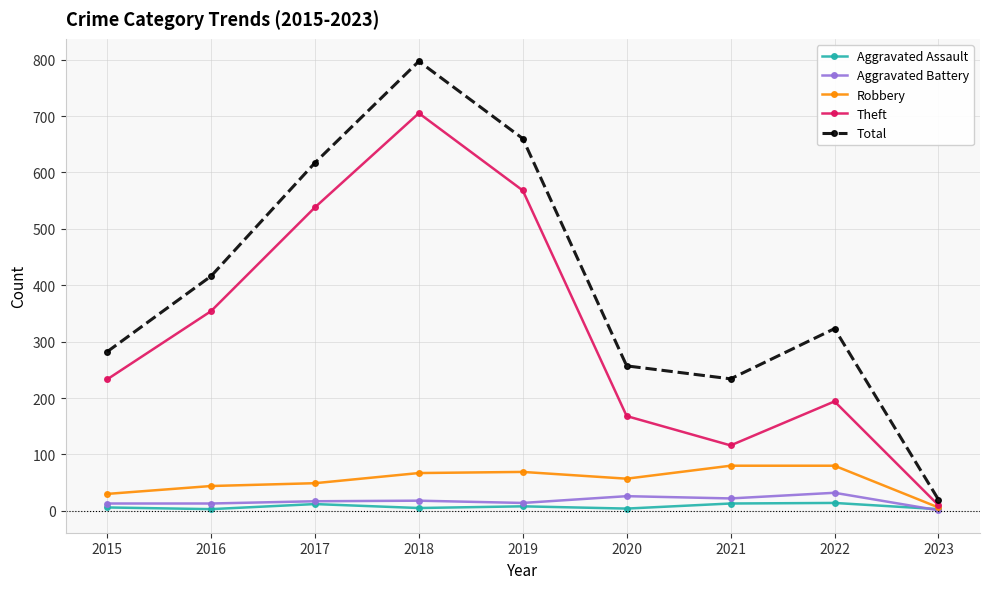

Is it true that Aggravated Assault equals 4 at 2020?

True